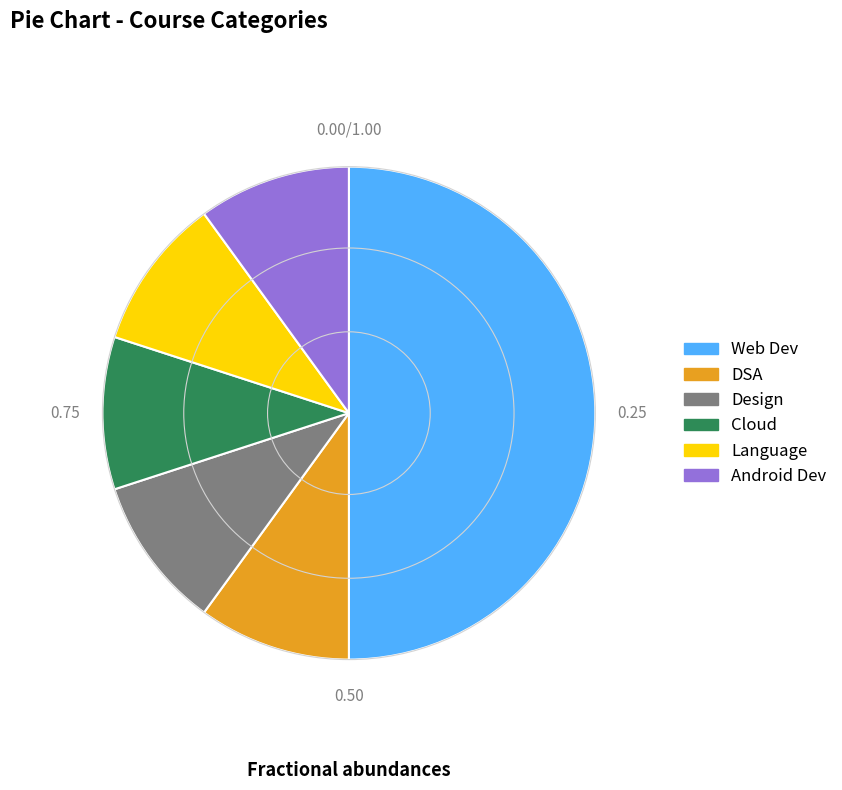

Is it true that DSA is 10% of the pie?

True